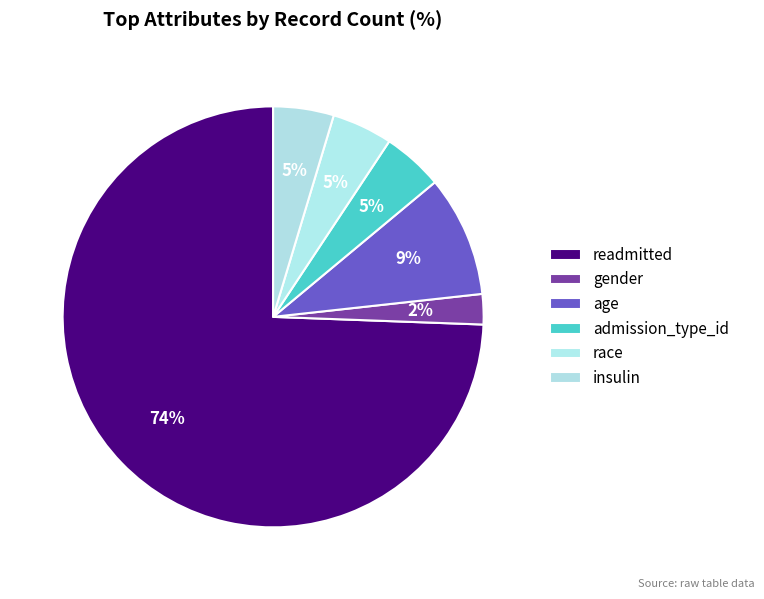

Count the number of slices in the pie.

6